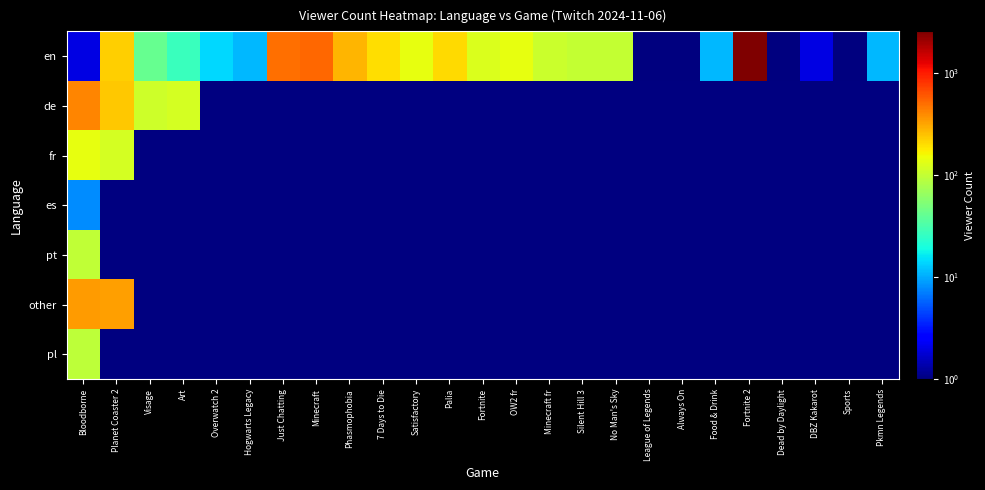

Rank the series by their maximum value, from lowest to highest.

es, pl, pt, fr, other, de, en